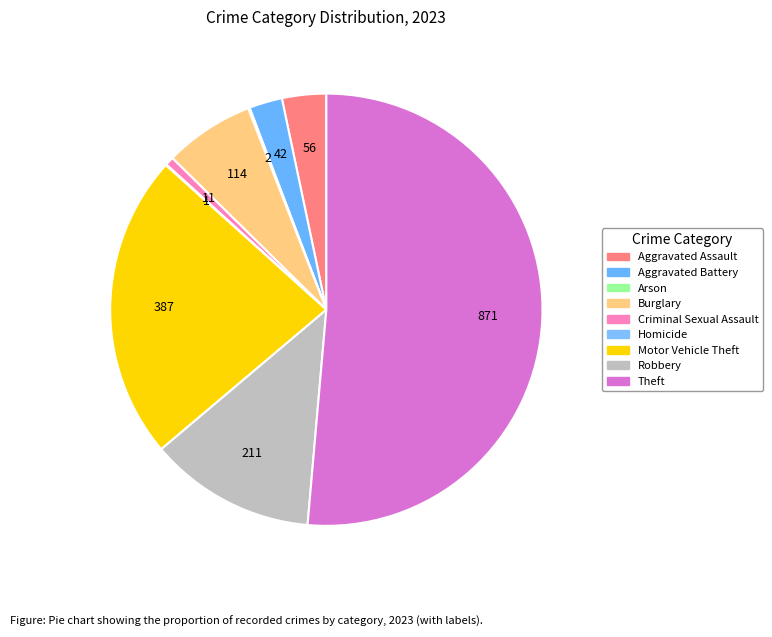

To the nearest percent, what is the combined percentage of Arson and Aggravated Assault?

3%